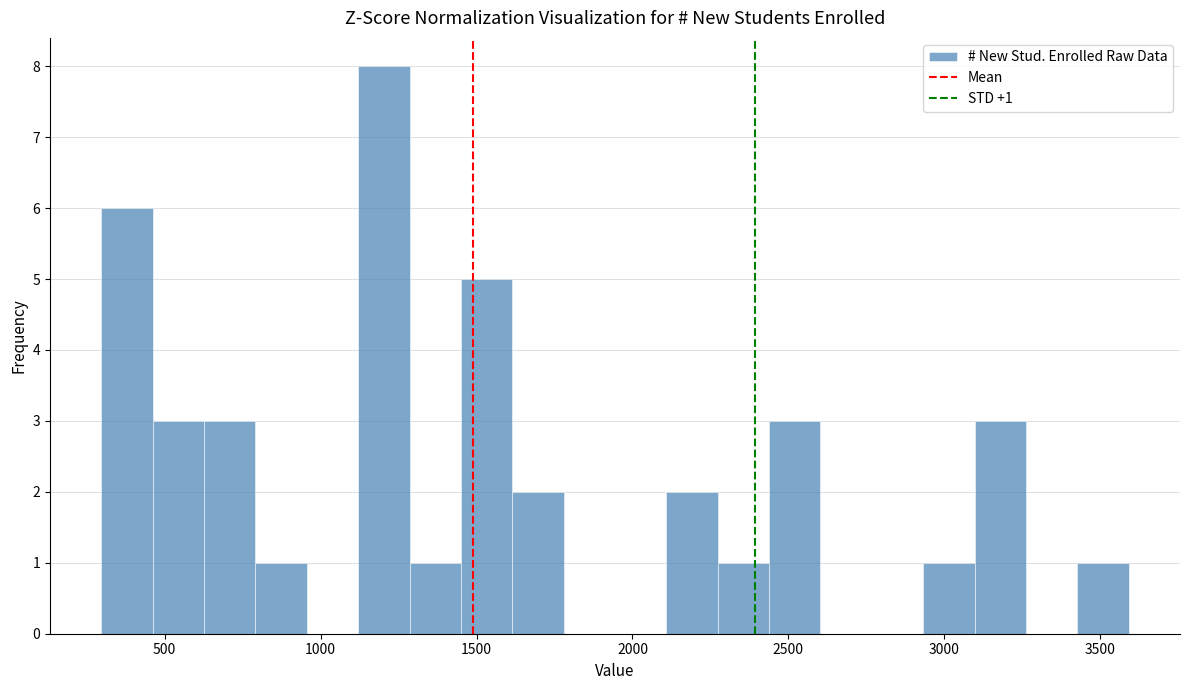

Read against the x-axis, roughly where is the centre of the tallest bar?

1200